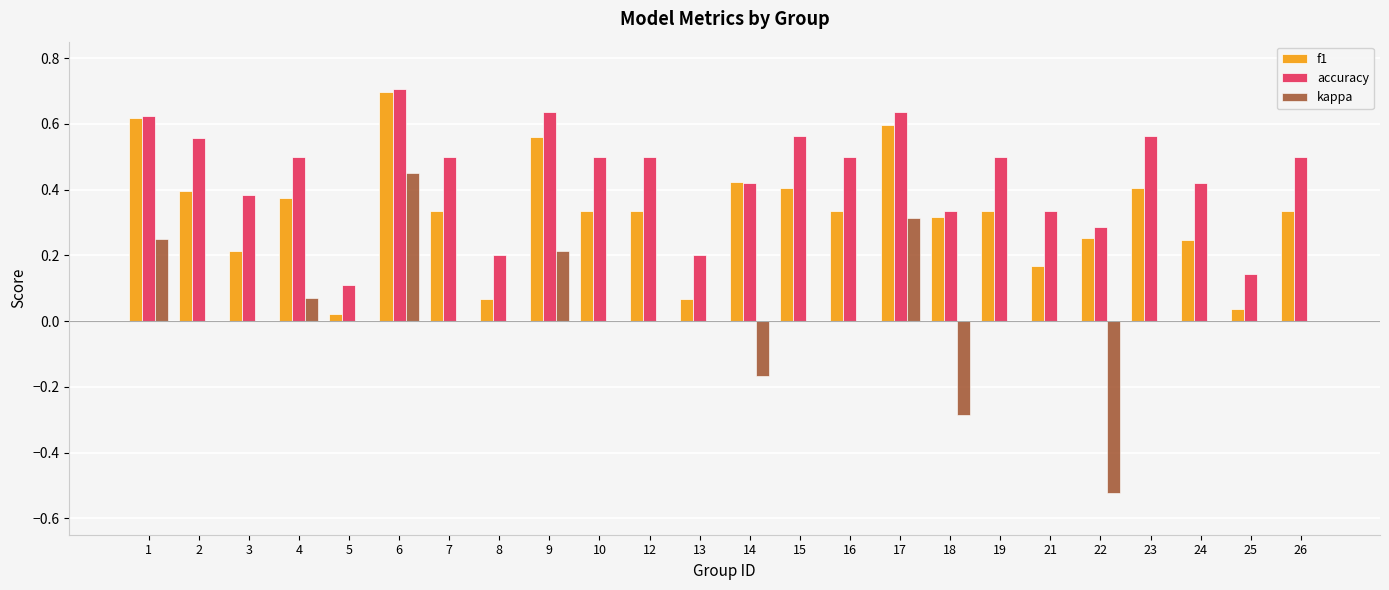

Which series changed the most between 8 and 10?

accuracy